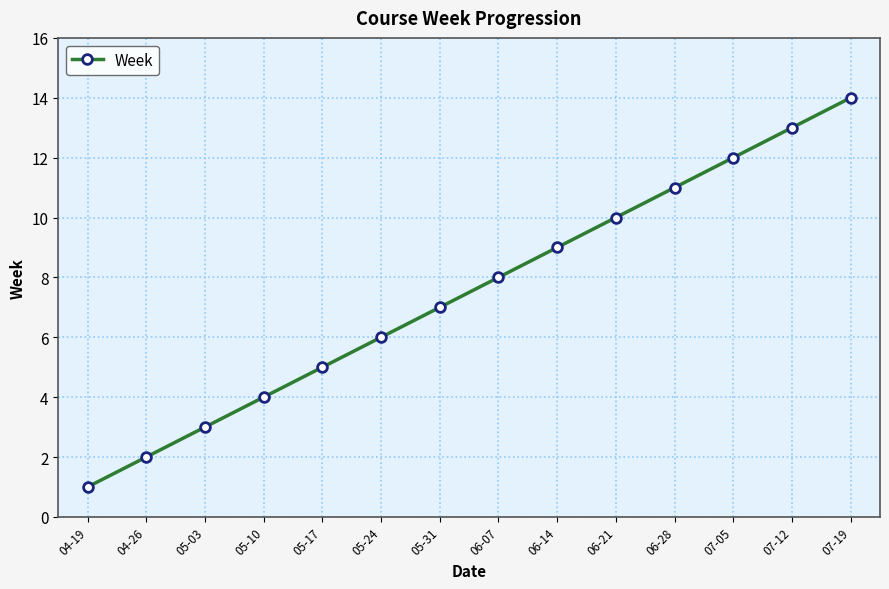

True or false: there are more than 0 points higher than both neighbors.

False